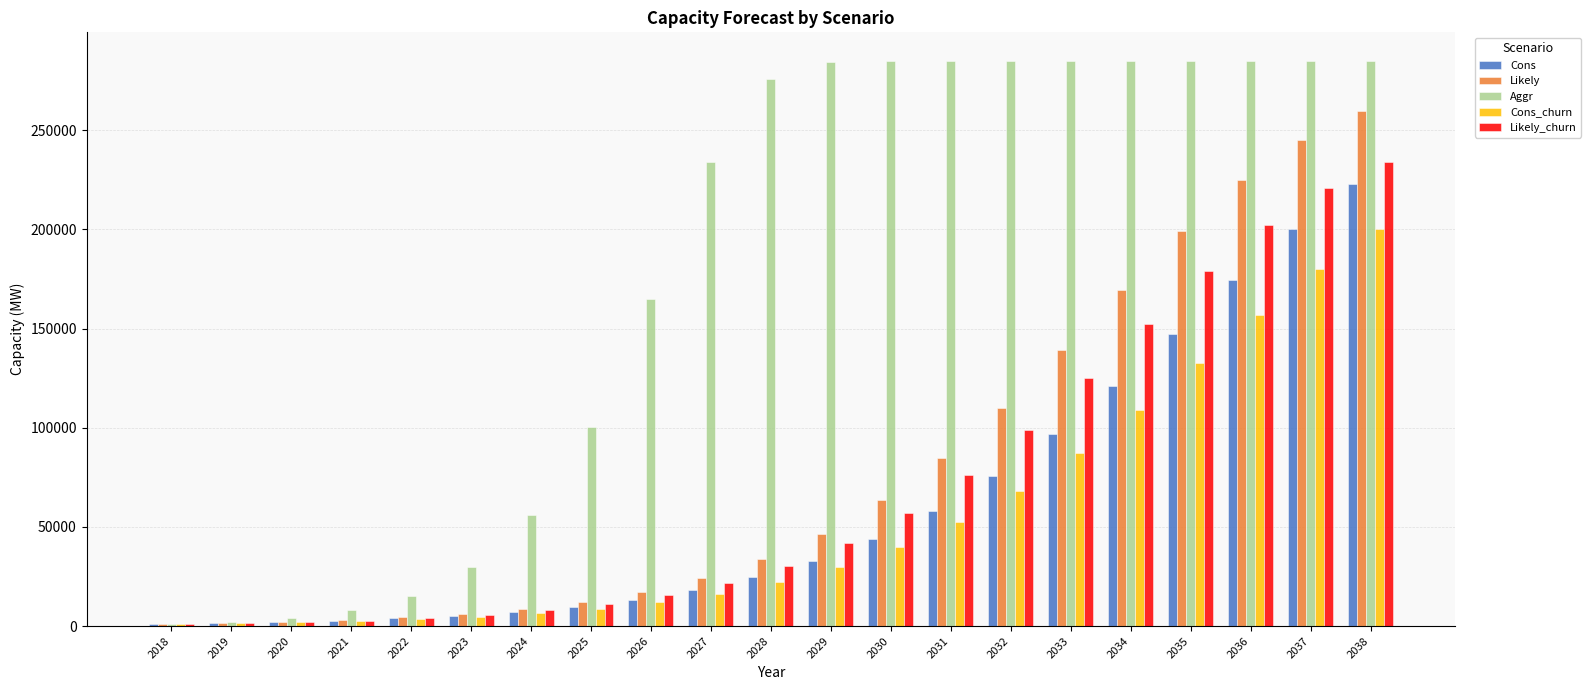

At how many categories does at least one series exceed 104251?

13